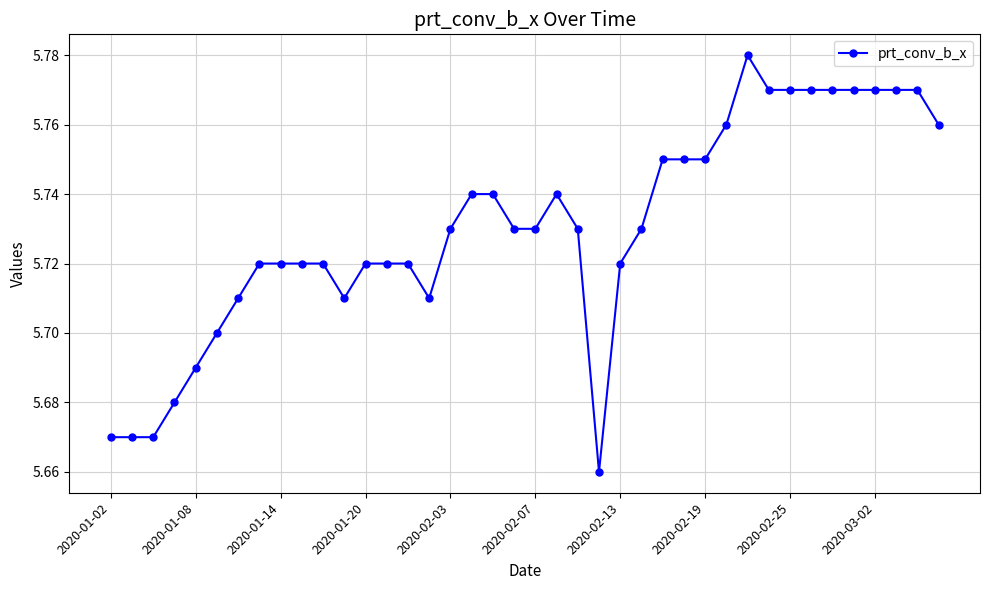

What is the sum of all values?

229.2